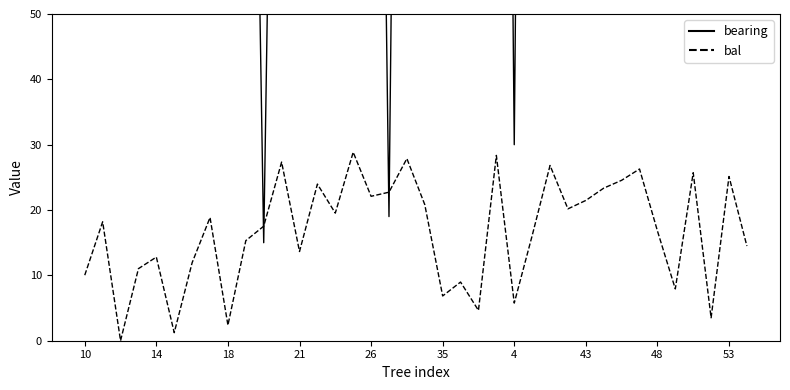

How many lines are shown in the chart?

2